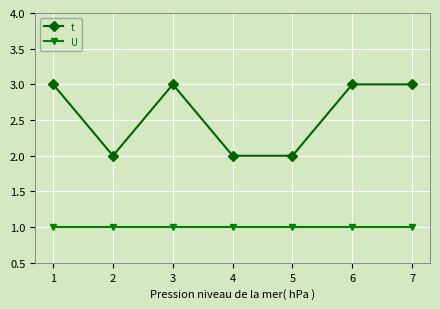

List the series in order of their peak value, highest first.

t, U